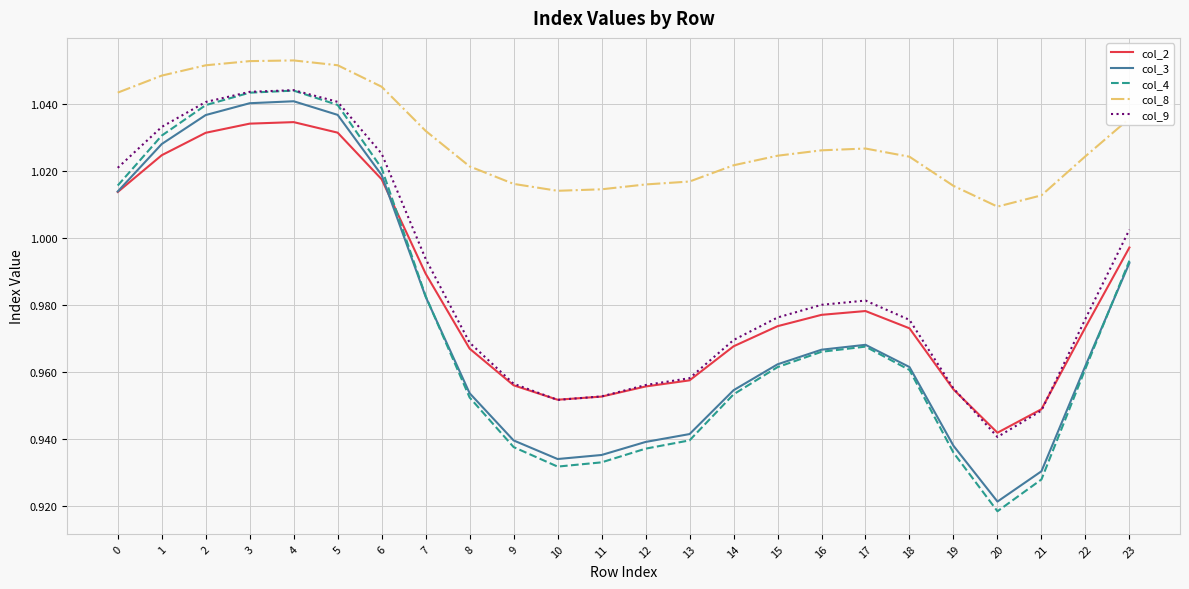

Where is col_4 nearest to the value 0?

20